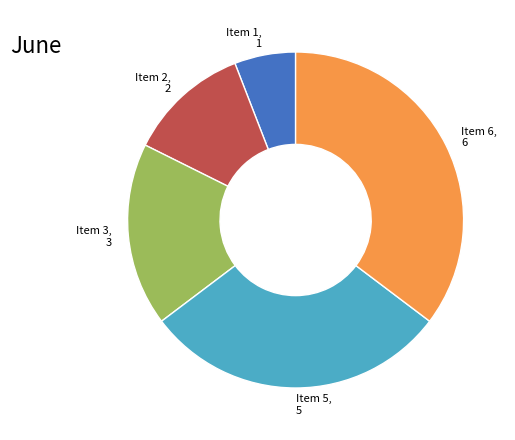

Is it true that Item 6, 6 is 35% of the pie?

True